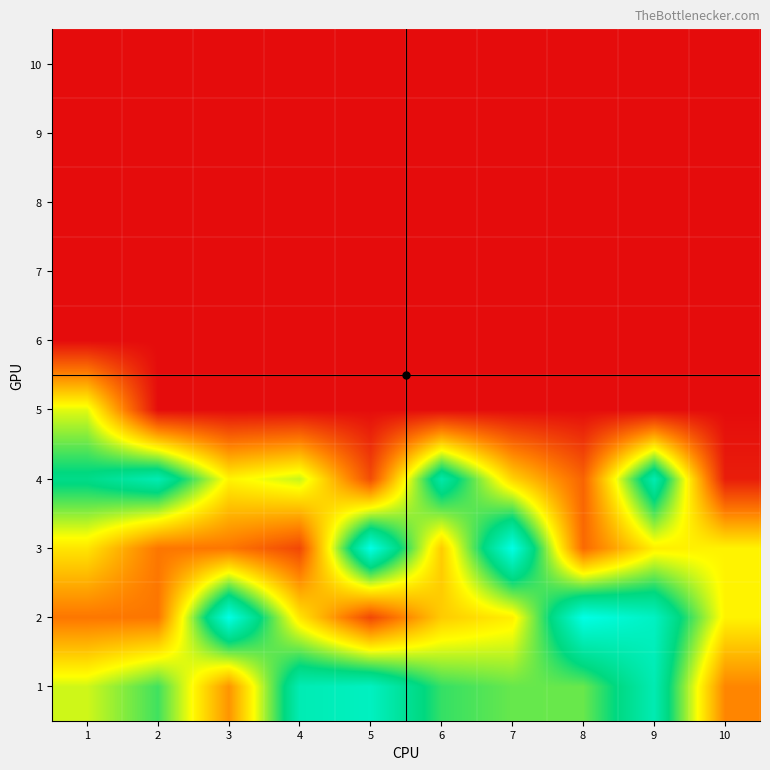

What is the spread (max minus min) of values at 1?

1078